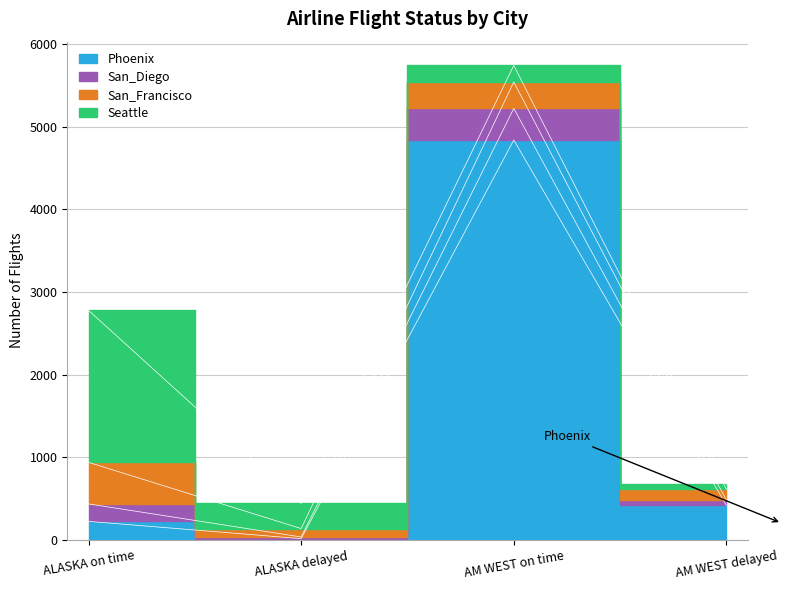

The value of San_Diego at ALASKA delayed is 27. True or false?

False